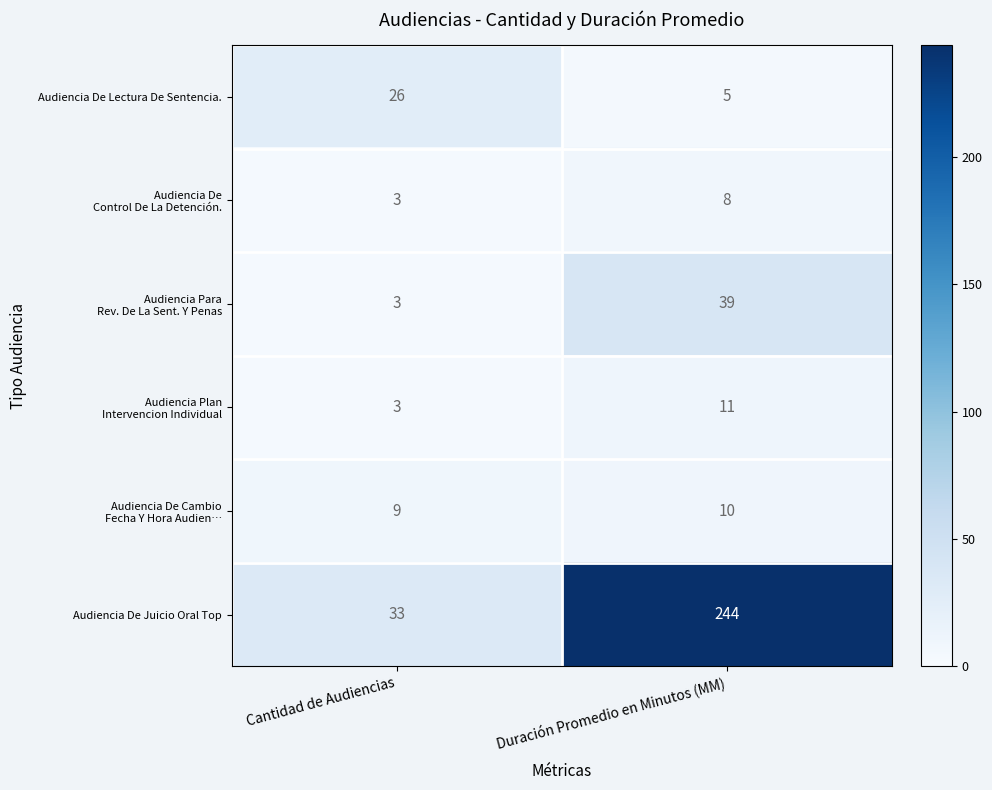

What is the sum of all Audiencia De Juicio Oral Top values?

277